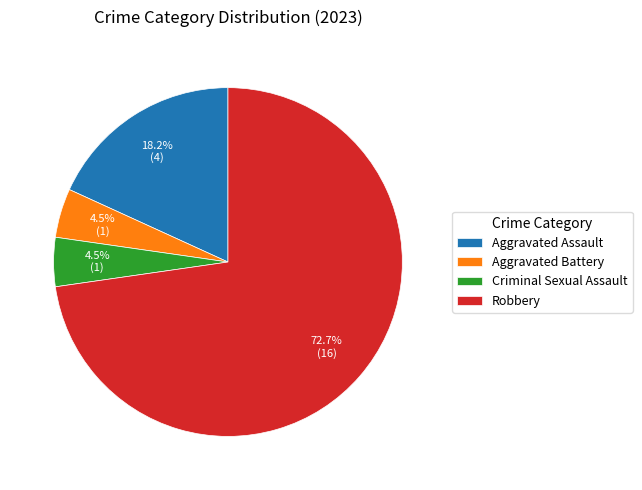

Combined, what portion of the pie is Criminal Sexual Assault and Robbery?

77.3%